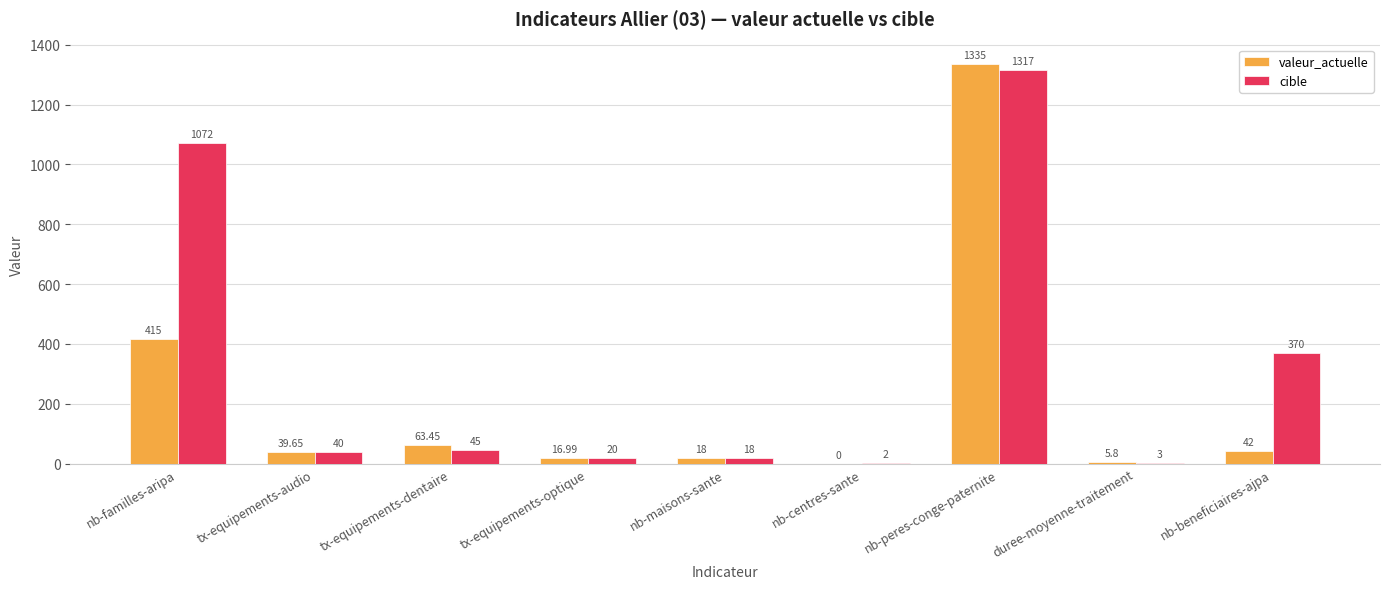

At which label does valeur_actuelle first exceed 39?

nb-familles-aripa